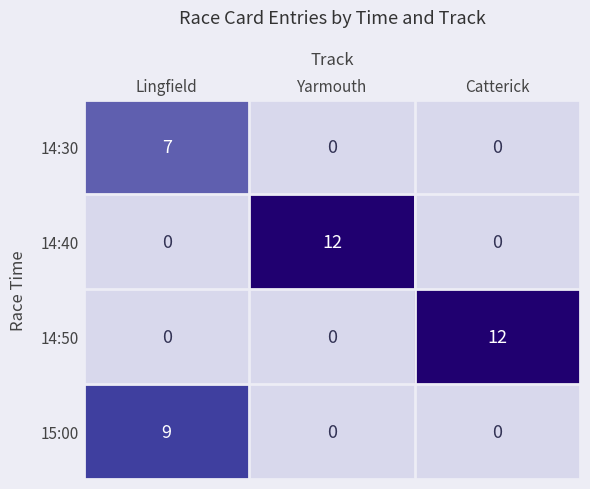

True or false: 14:40 has a value of 8 at Yarmouth.

False